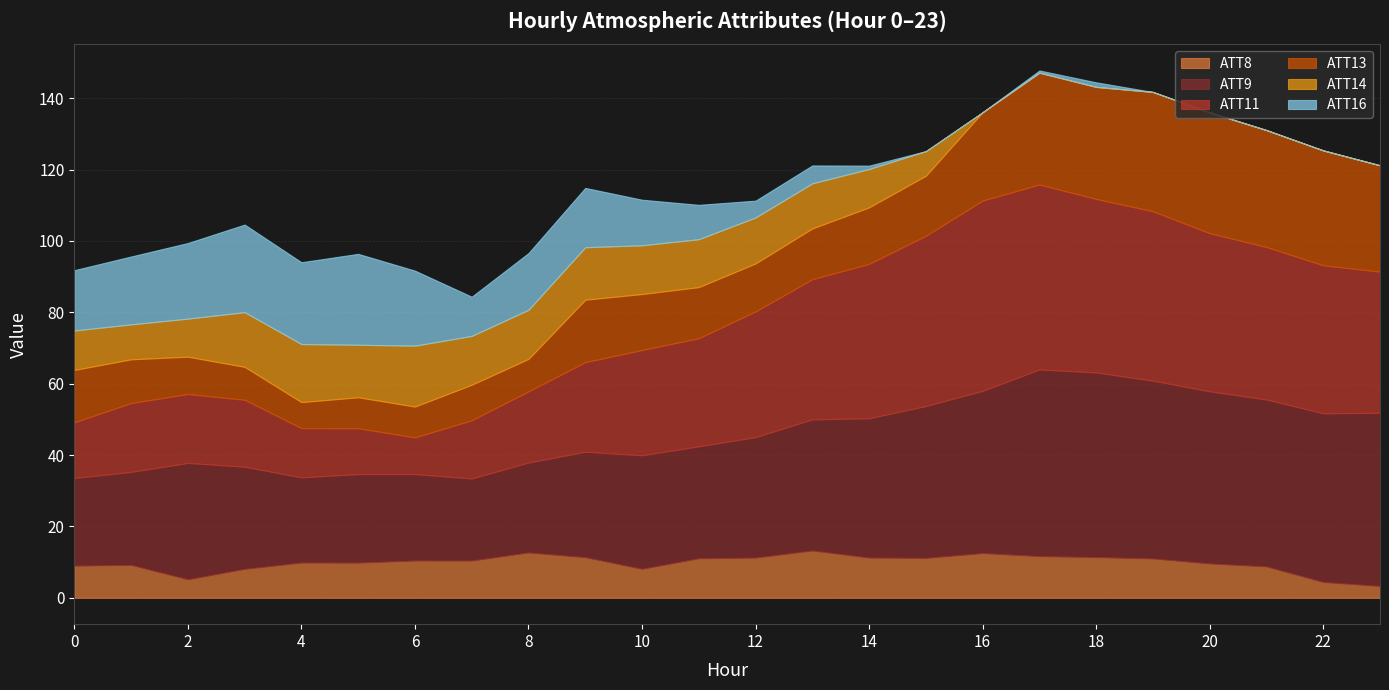

What is the maximum value shown in the chart?

53.3